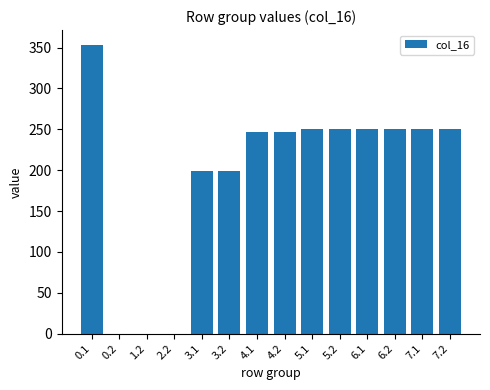

What is the change in value from 0.1 to 4.1?

-106.7